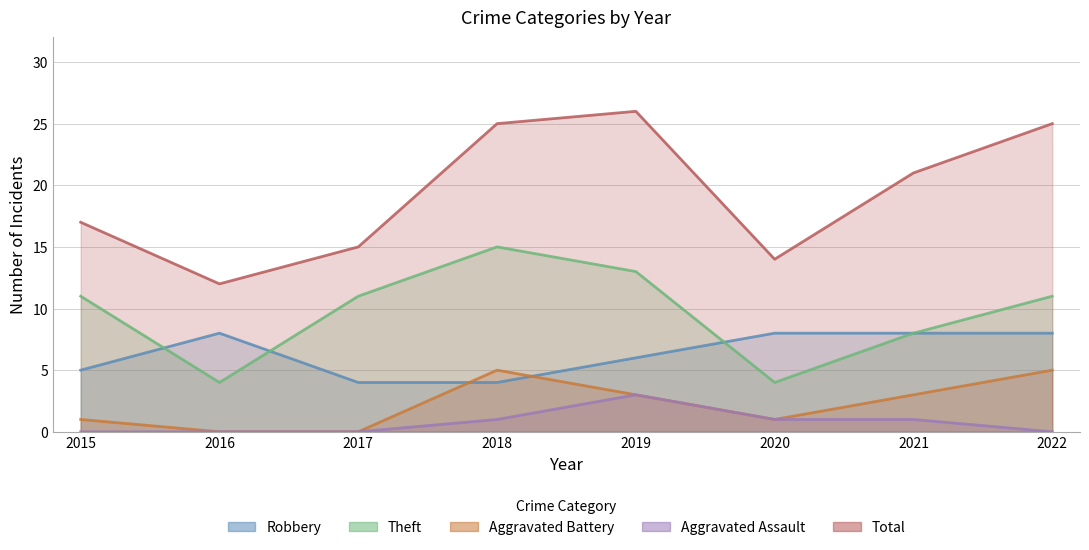

What is the value of the Robbery point at the 1st from the left?

5